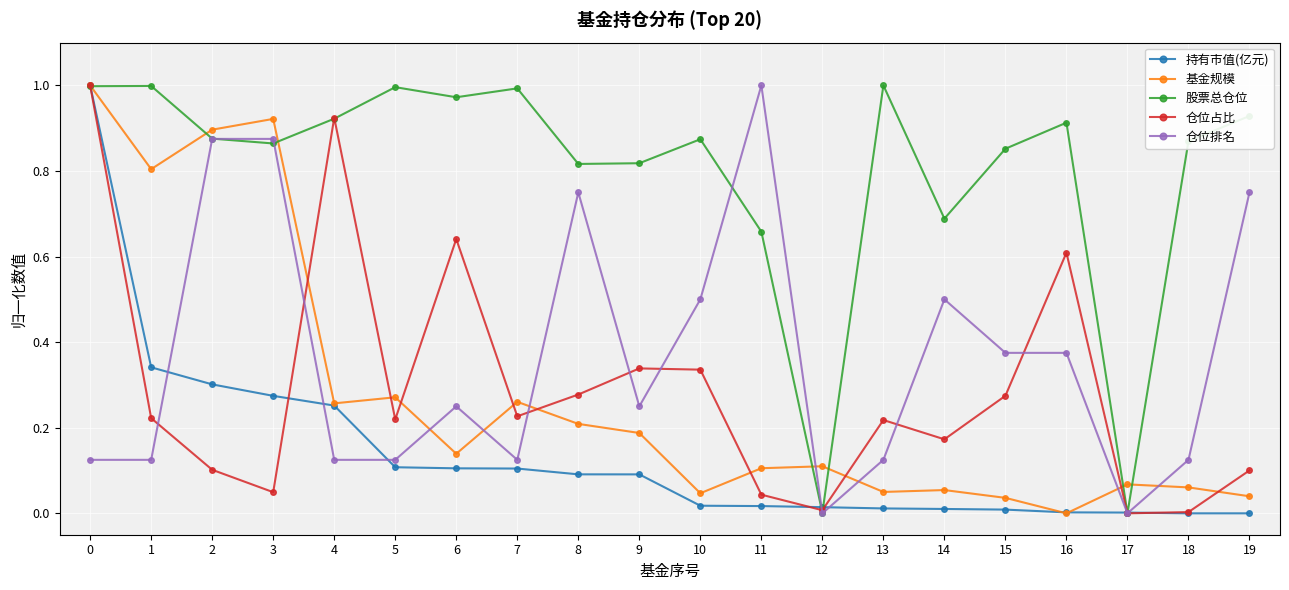

True or false: 持有市值(亿元) has a value of 0.1 at 8.

True